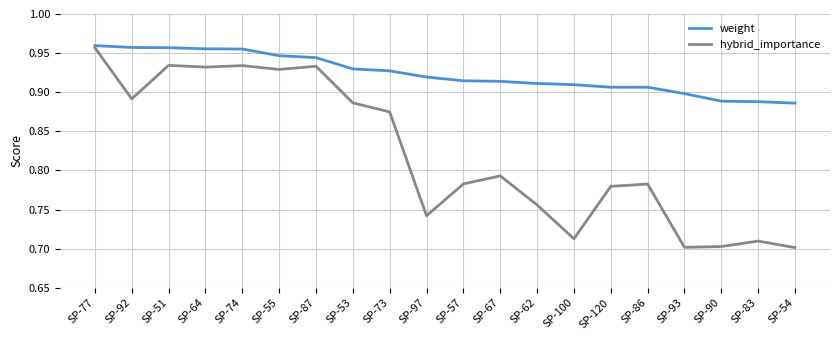

What is the spread (max minus min) of values at SP-90?

0.2